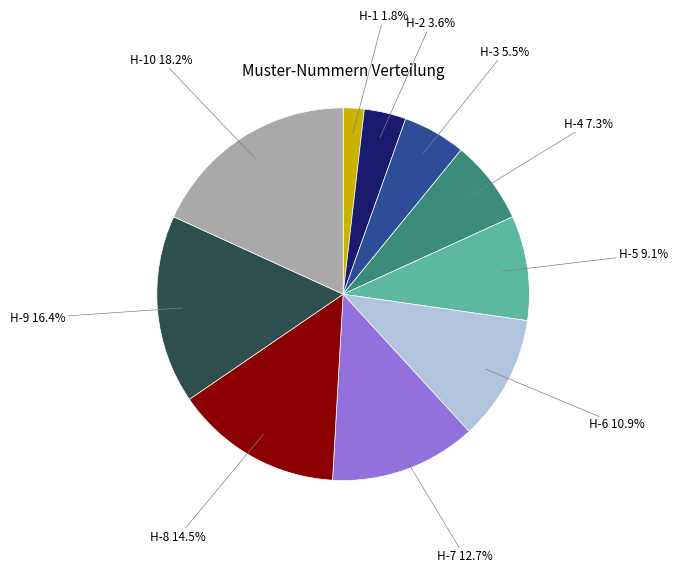

Is there a majority slice in this chart?

No